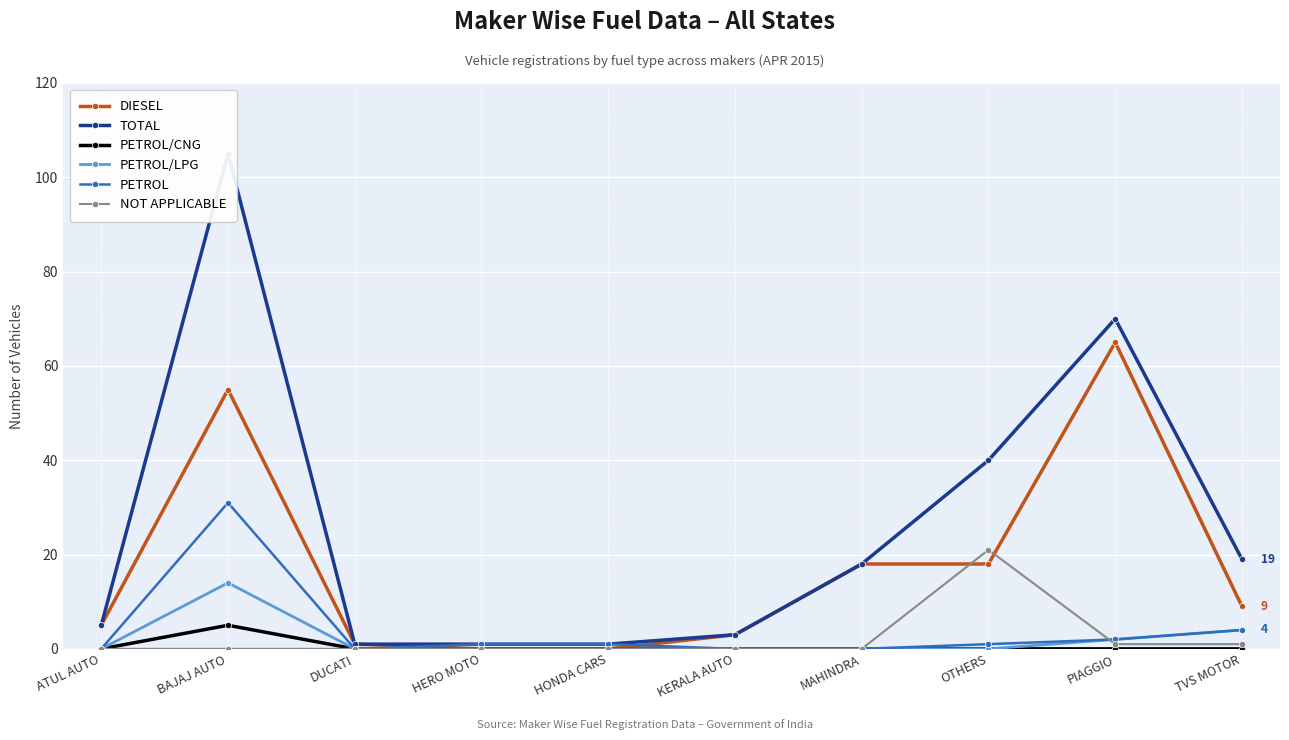

At which category does PETROL reach its first local peak?

BAJAJ AUTO